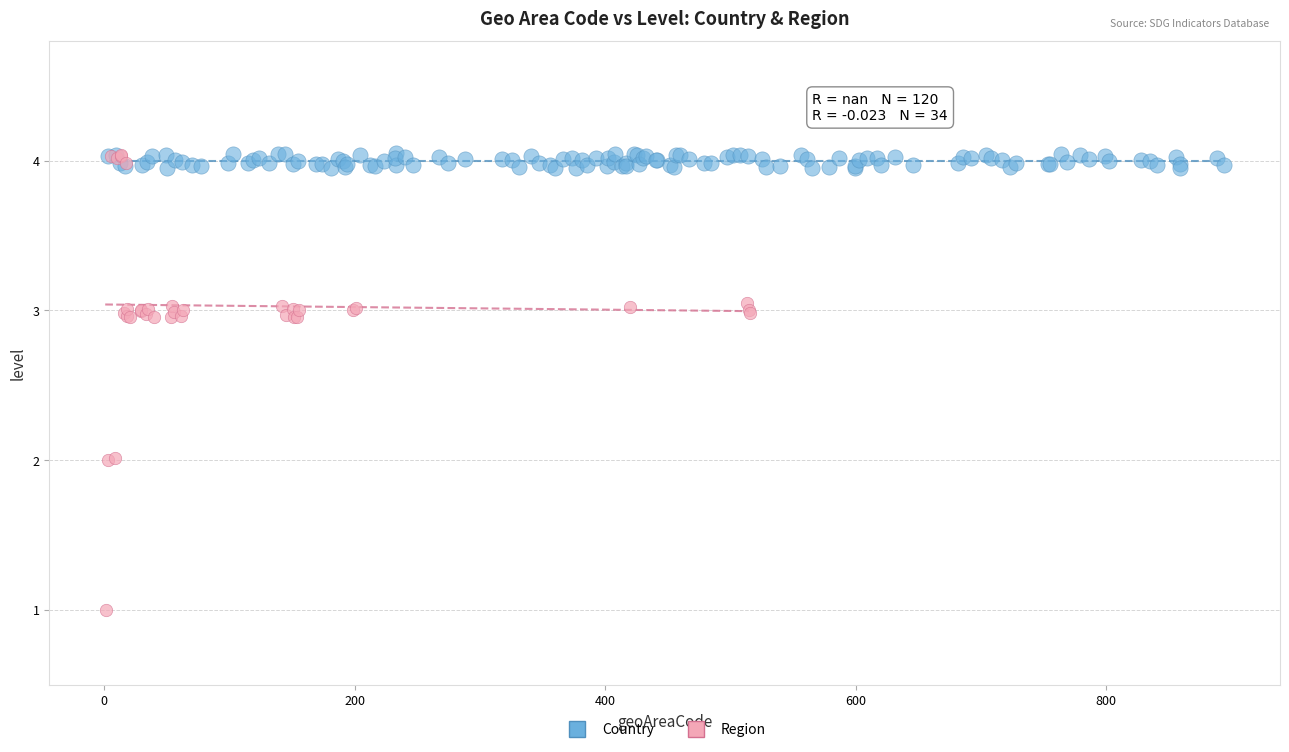

Which series has the widest spread of Y values?

Region